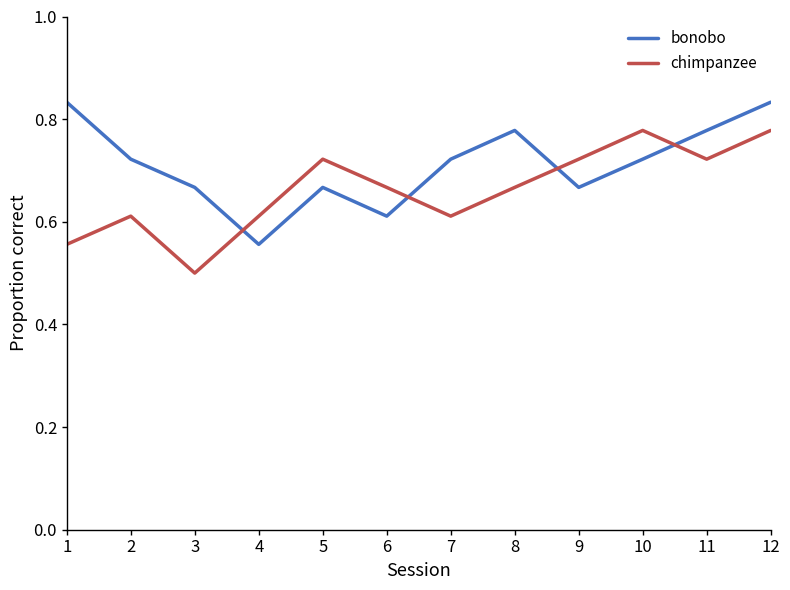

At which category does the chart reach its minimum across all series?

3